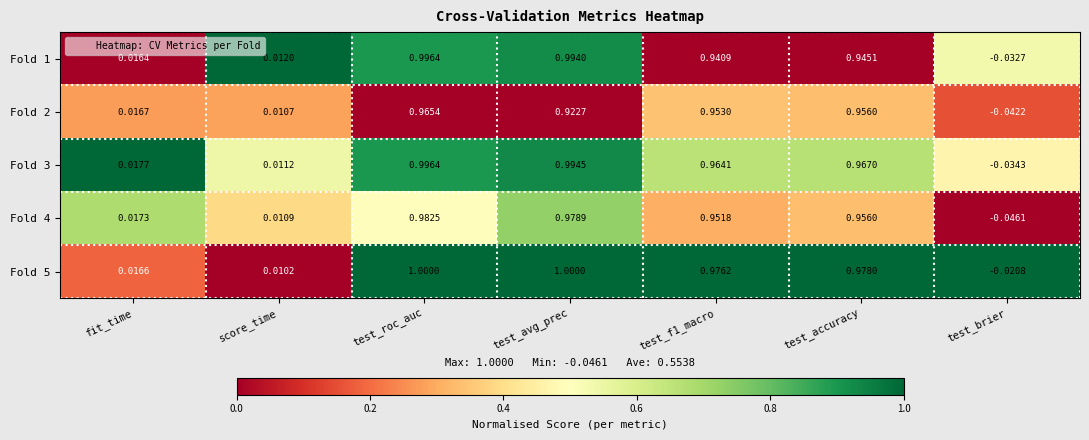

At which label does Fold 2 first exceed 0?

fit_time